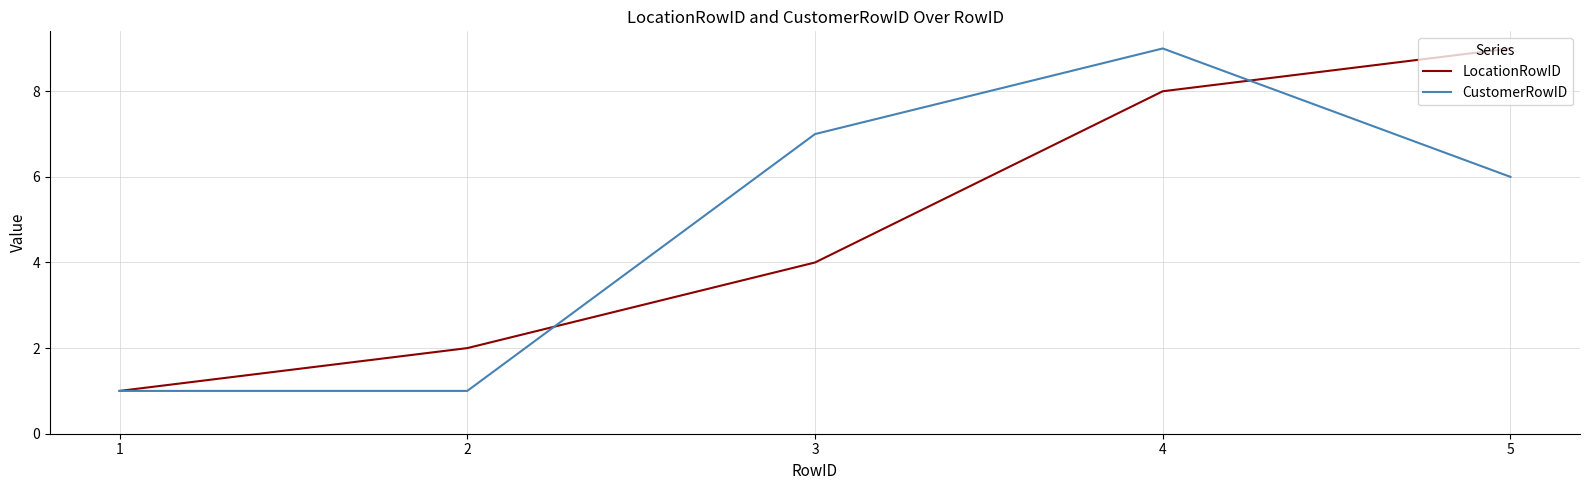

Count the number of data series in this chart.

2